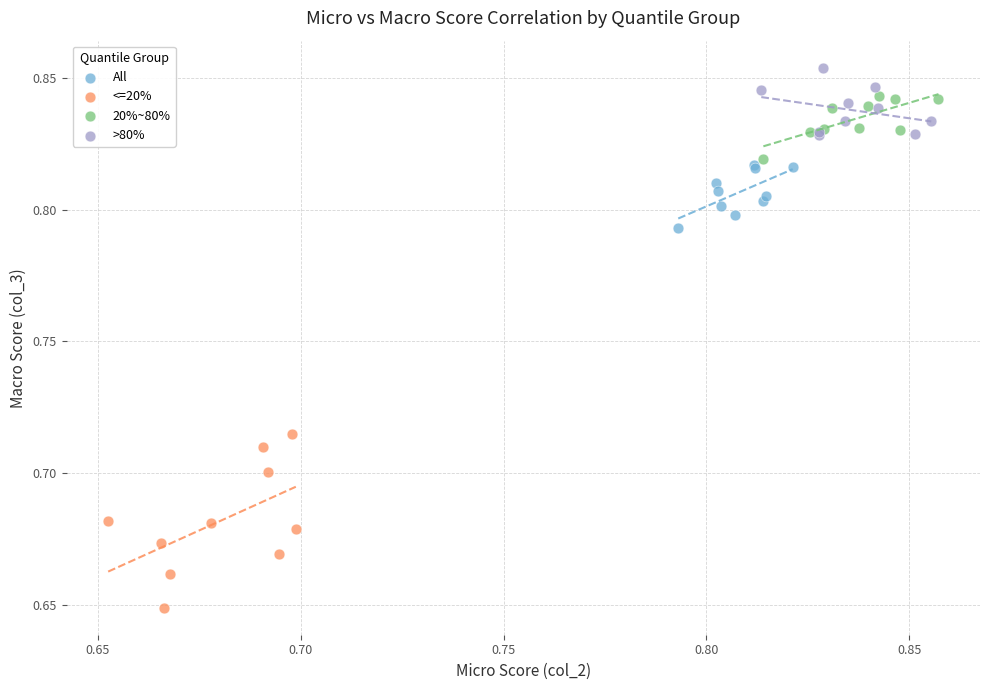

Which series reaches the maximum Y coordinate?

>80%